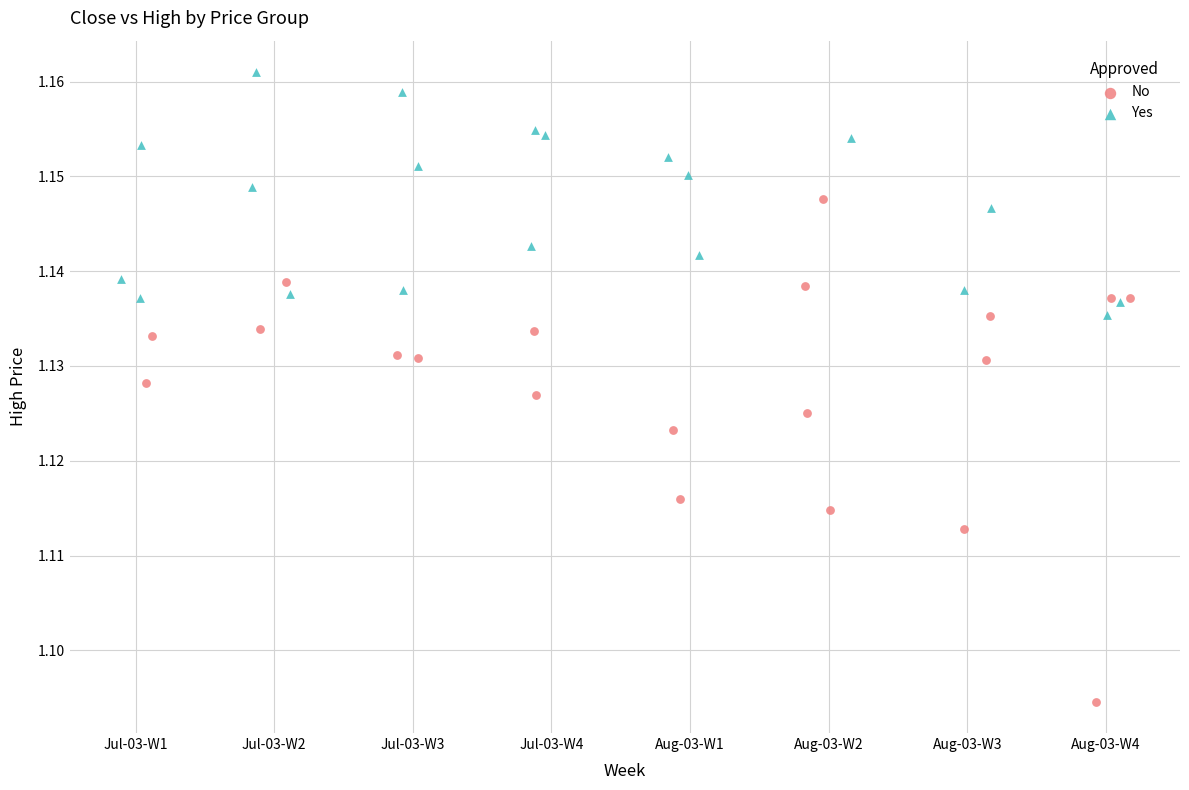

Which series has the largest Y range (max minus min)?

No